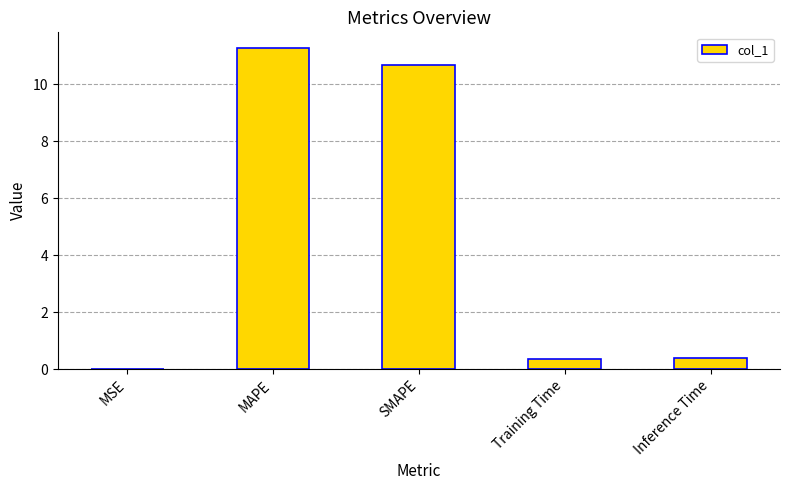

What is the sum of the values at Inference Time and MAPE?

11.6